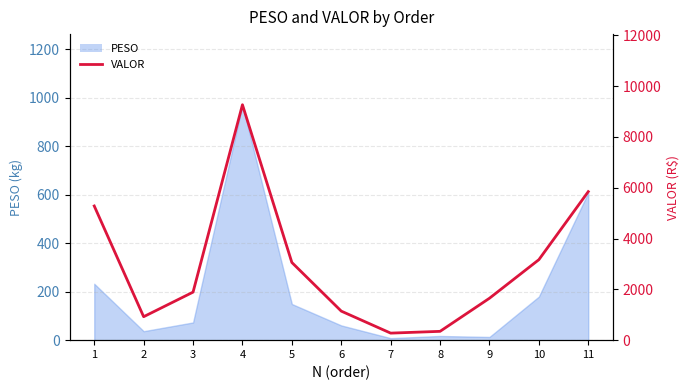

At which category does the data reach its first local valley?

2